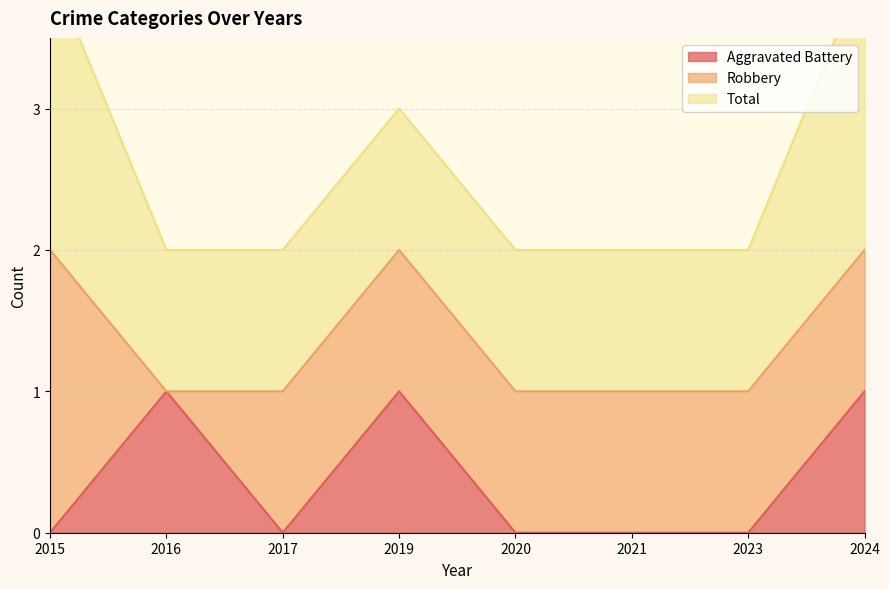

What is the average value of the Robbery series?

1